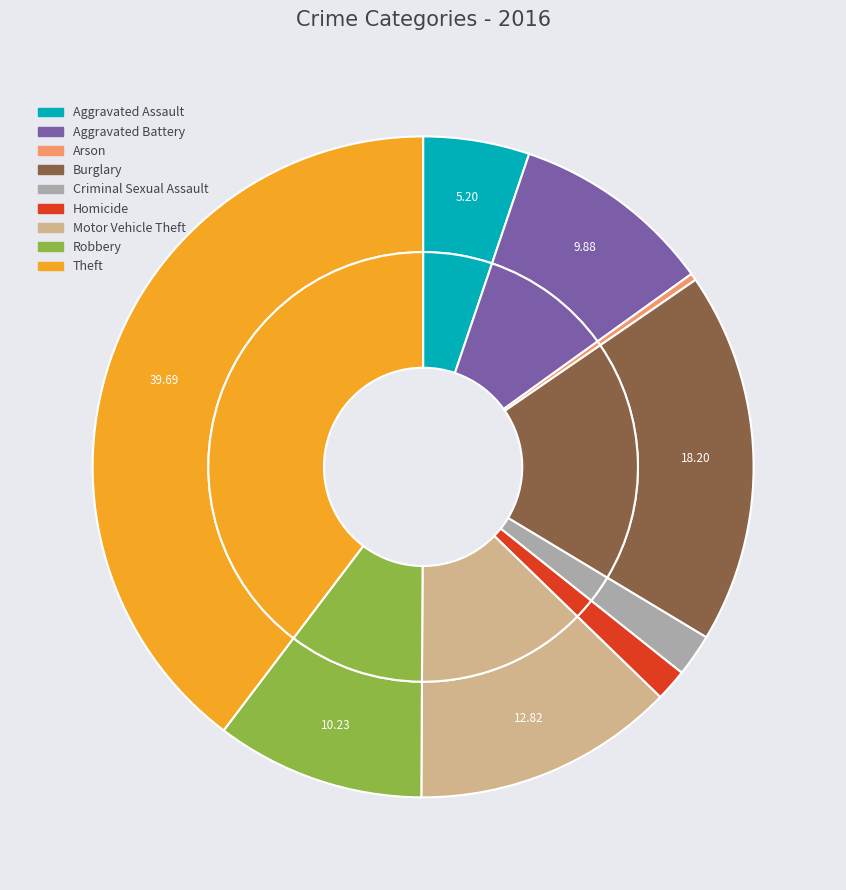

Rank the categories by value from lowest to highest.

Arson, Homicide, Criminal Sexual Assault, Aggravated Assault, Aggravated Battery, Robbery, Motor Vehicle Theft, Burglary, Theft